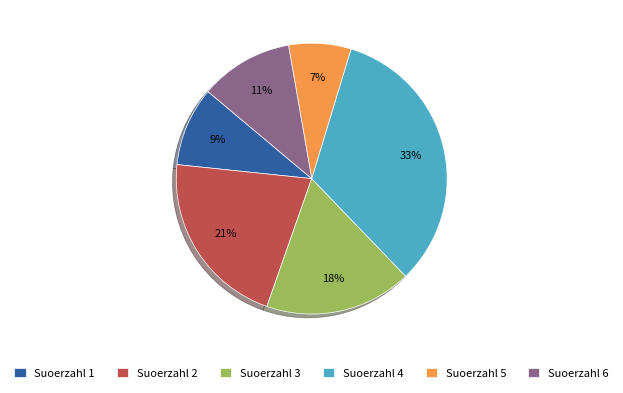

The Suoerzahl 6 slice represents 25% of the pie. True or false?

False